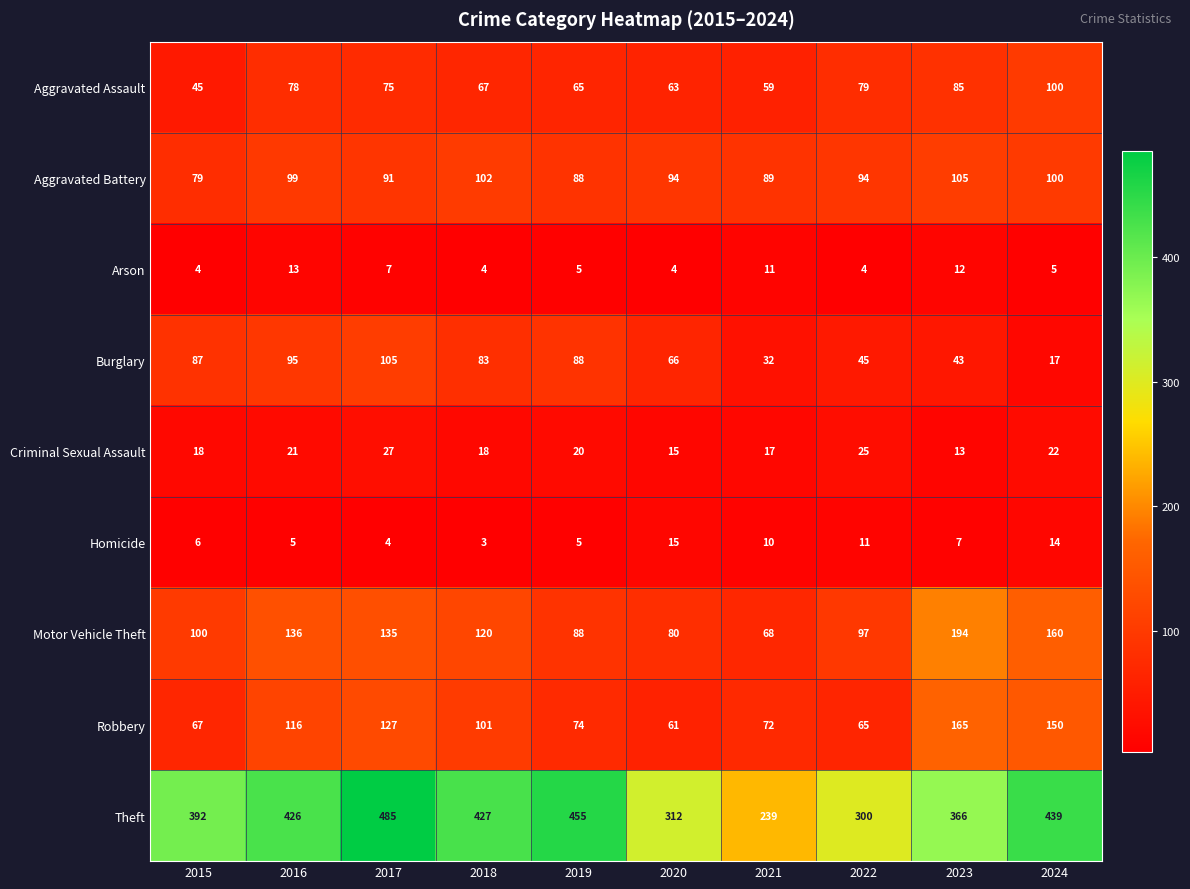

Which series has the largest total across all categories?

Theft